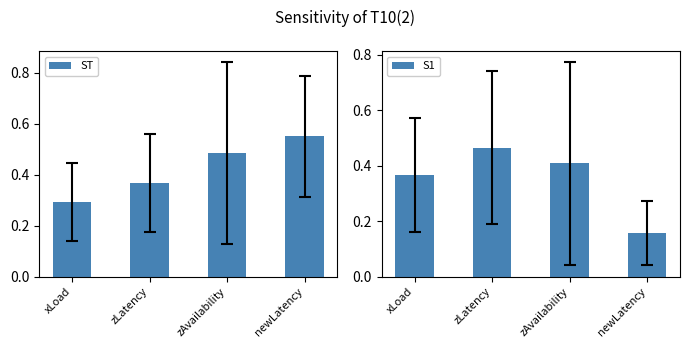

What is the value of the ST bar at the 4th from the left?

0.6